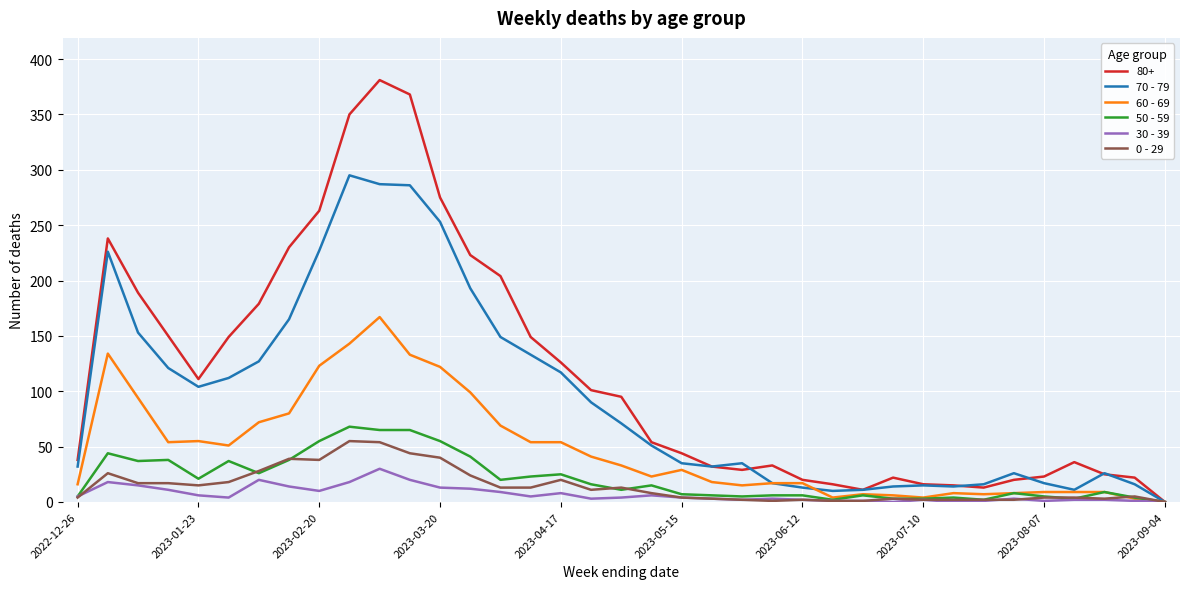

Which series has the widest spread of values?

80+